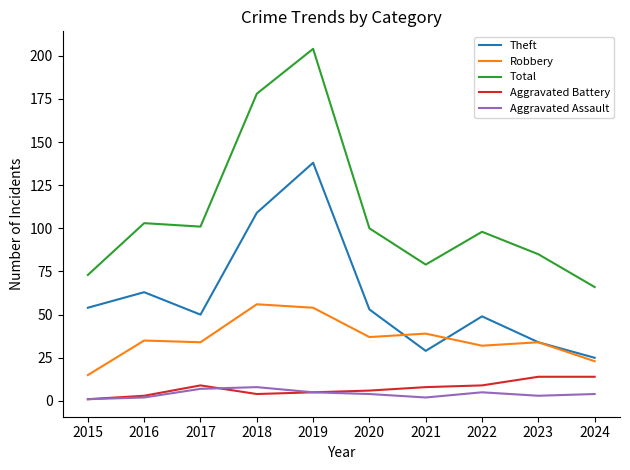

How many series are shown in this chart?

5